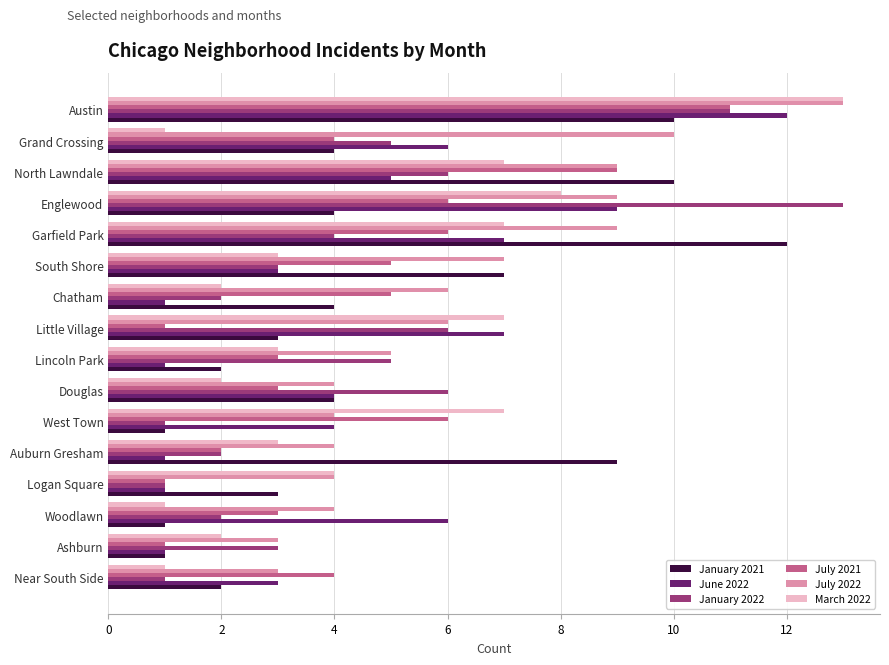

What are all the series names shown in the legend?

January 2021, June 2022, January 2022, July 2021, July 2022, March 2022